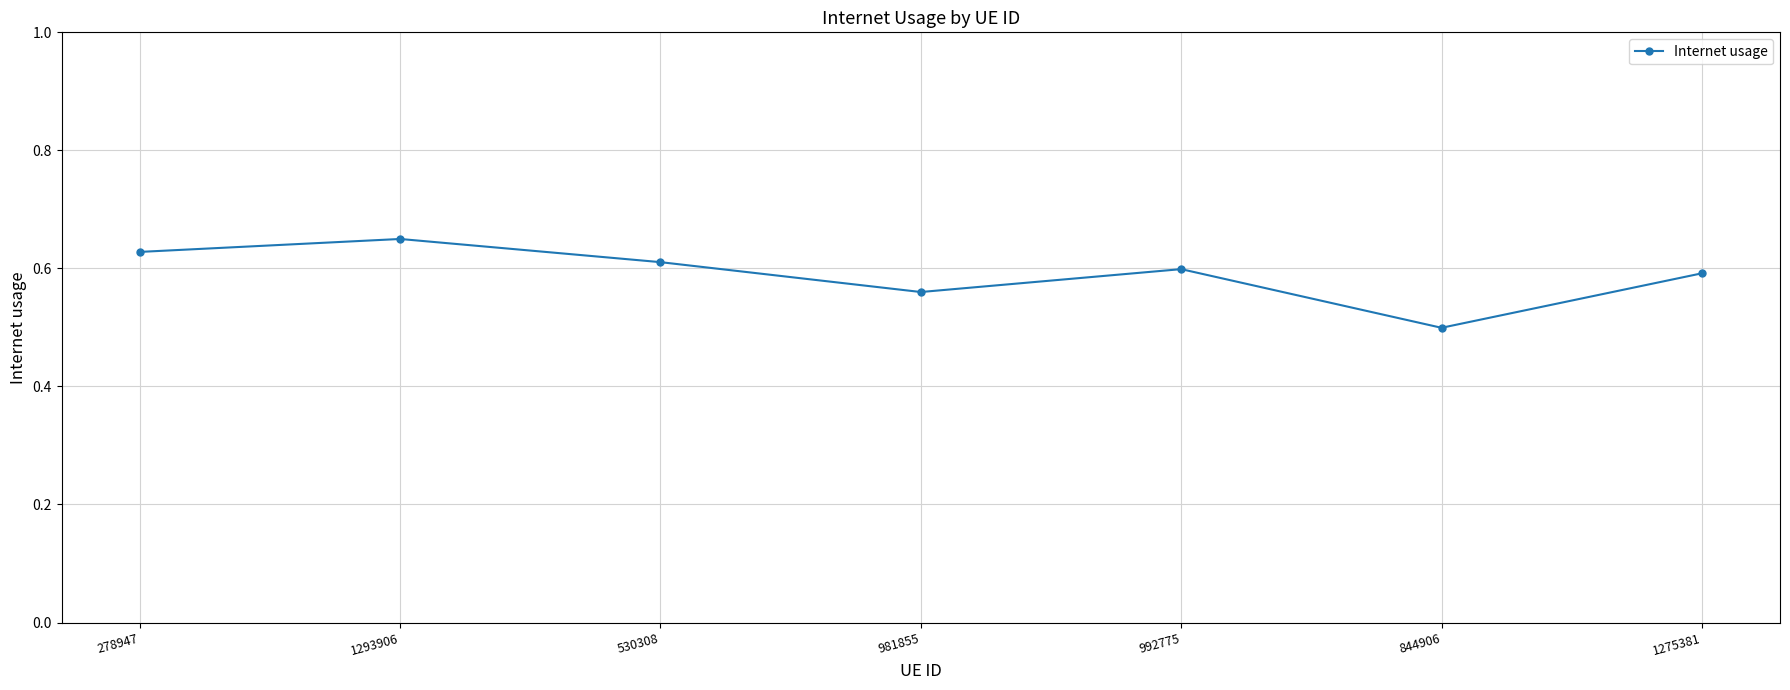

What is the difference between the values at 844906 and 278947?

0.1